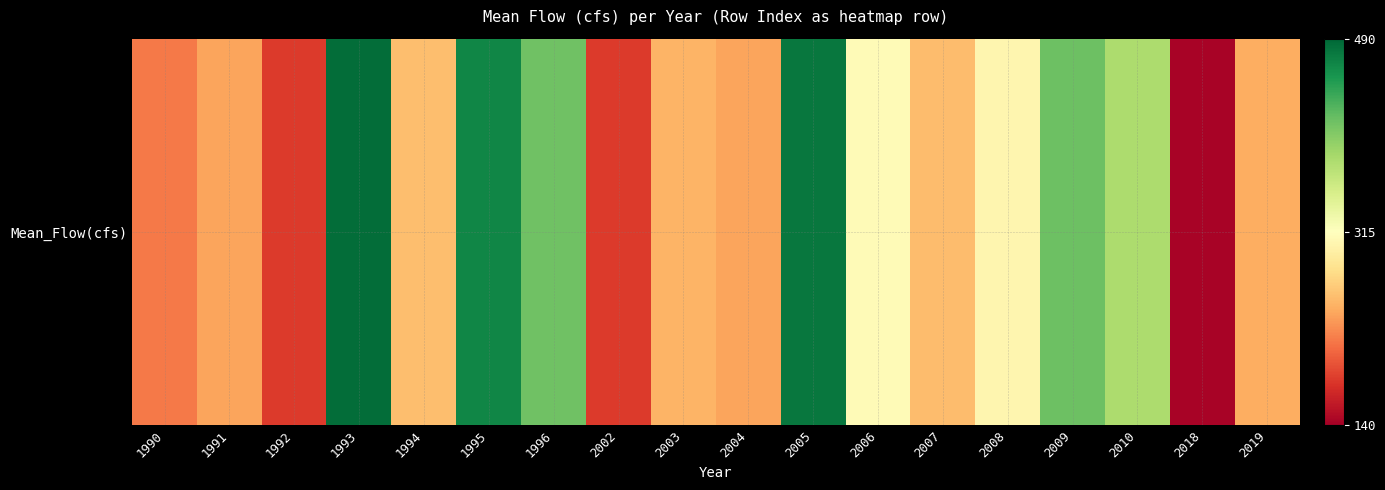

Reading left to right, what are all the values shown in this chart?

217.3	240.4	181.6	485.1	257.2	467.4	413.9	181.8	250.5	241.1	477.9	310.2	255.9	305.4	415.7	380.1	142.8	246.4